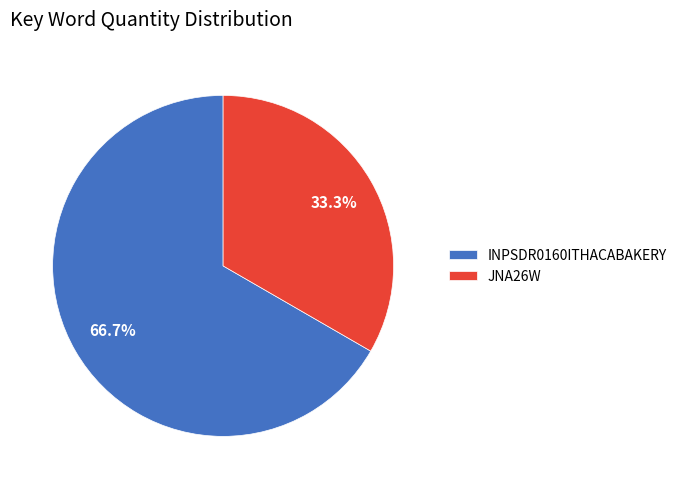

Rank the categories by value from lowest to highest.

JNA26W, INPSDR0160ITHACABAKERY